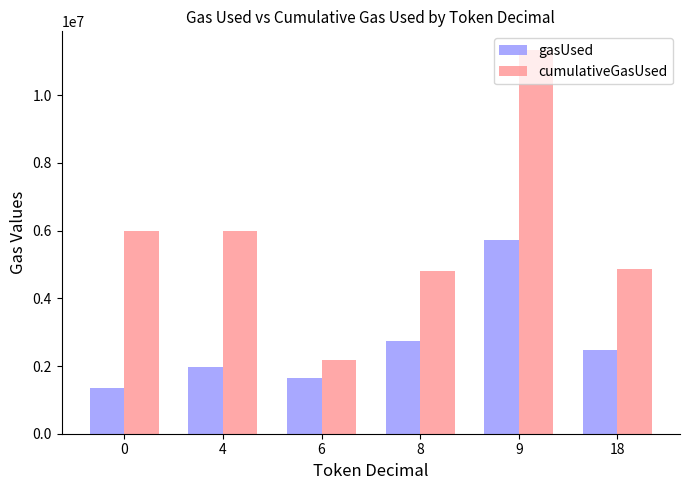

At which category is the sum across all series the highest?

9